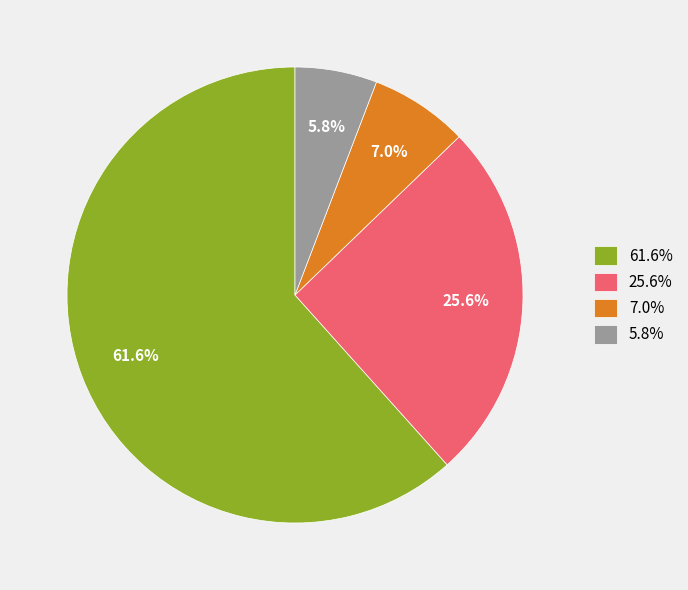

Count the number of slices in the pie.

4